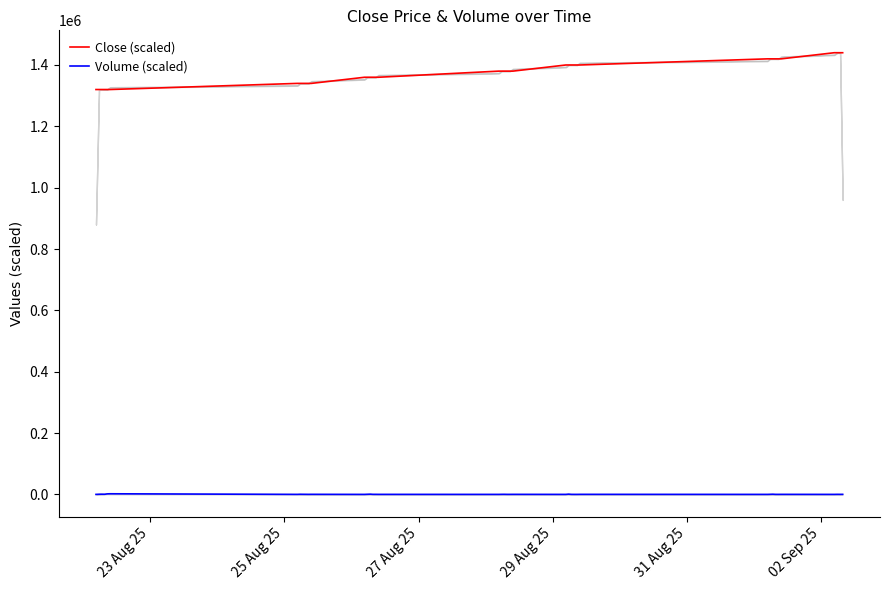

True or false: Close (scaled) and Volume (scaled) intersect in this chart.

False